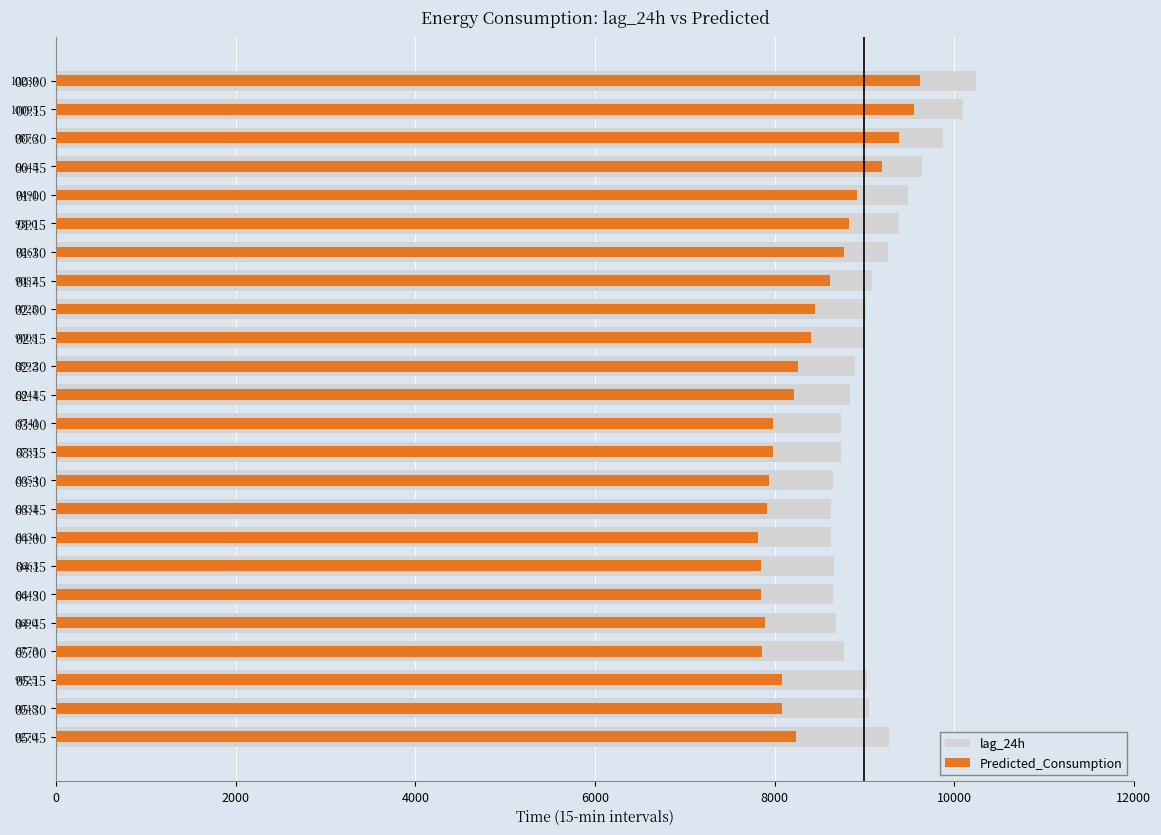

What is the sum of all lag_24h values?

218361.0